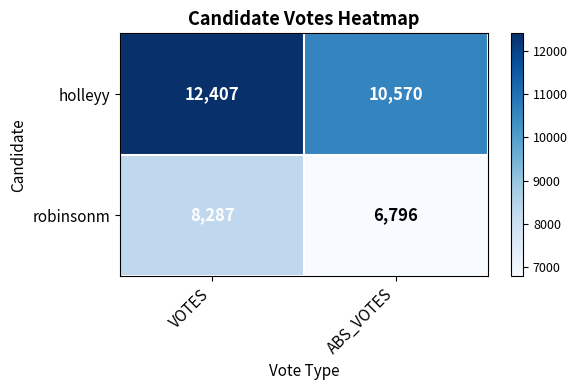

Which category has the highest value across all series?

VOTES